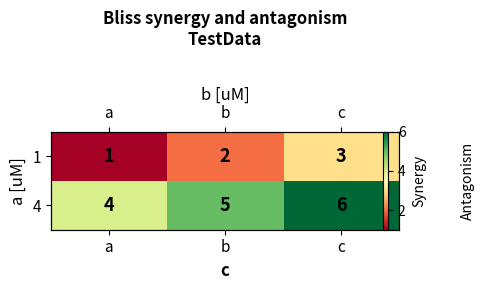

List the labels in order of 4 value, smallest first.

a, b, c